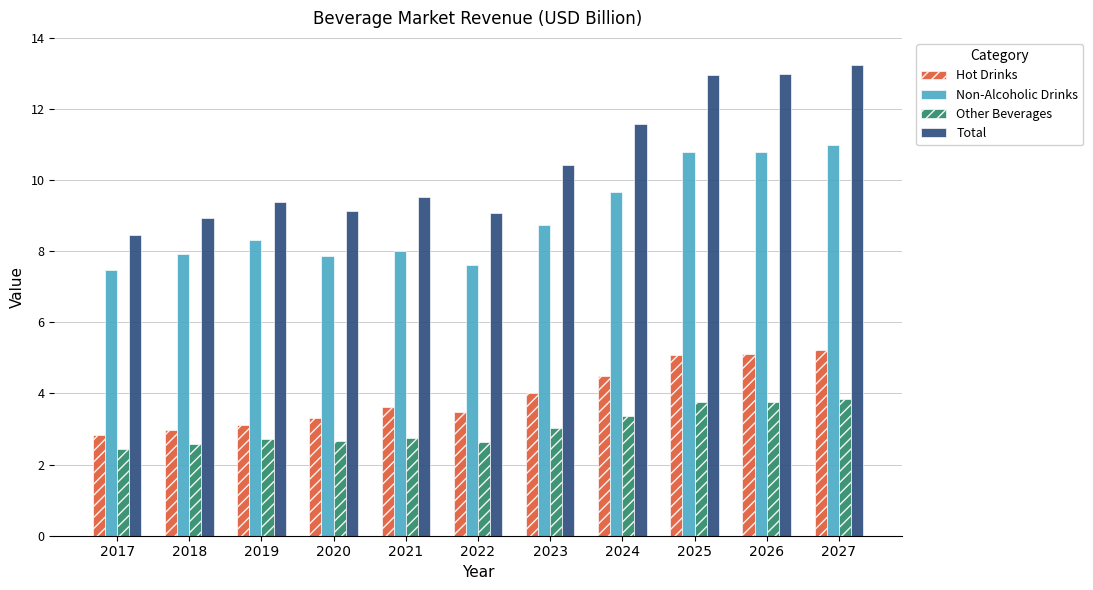

At which label does Non-Alcoholic Drinks reach its minimum?

2017